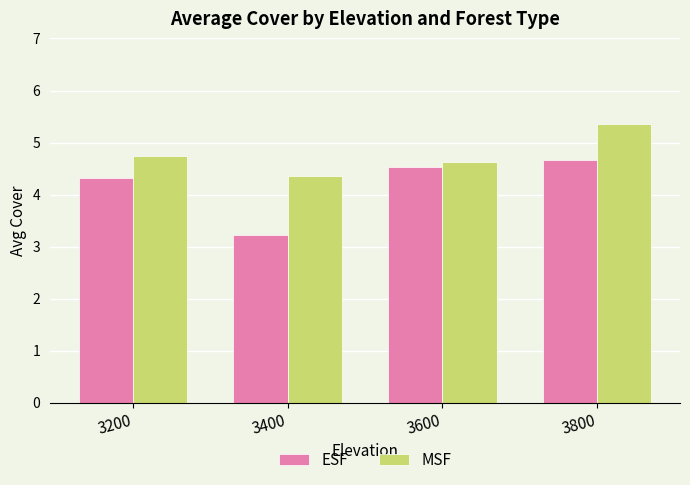

Which series has the largest total across all categories?

MSF